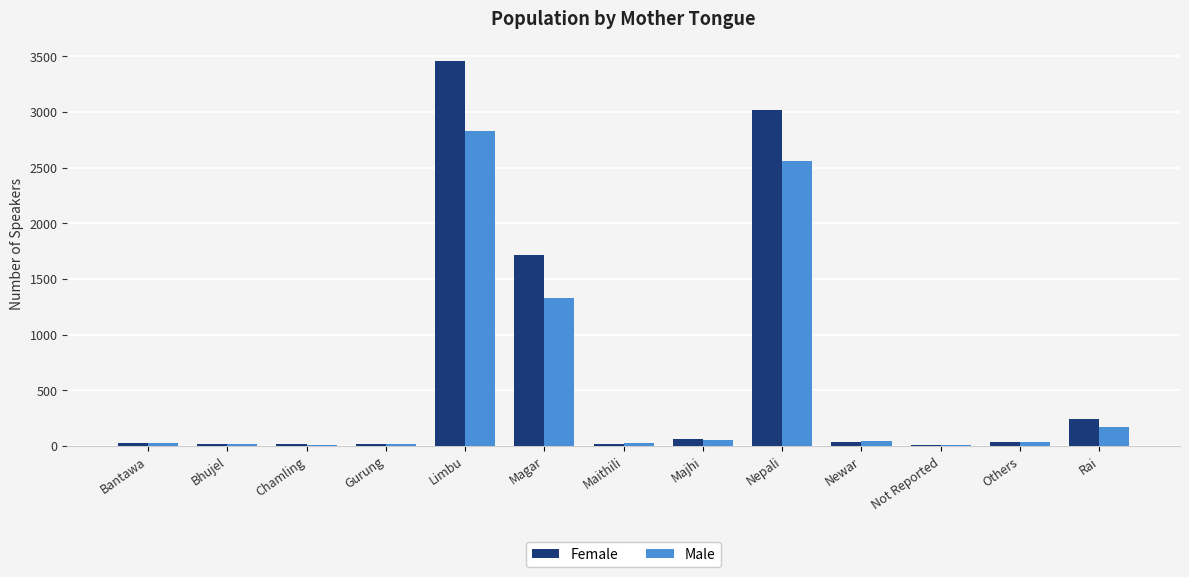

Which series changed the most between Limbu and Newar?

Female